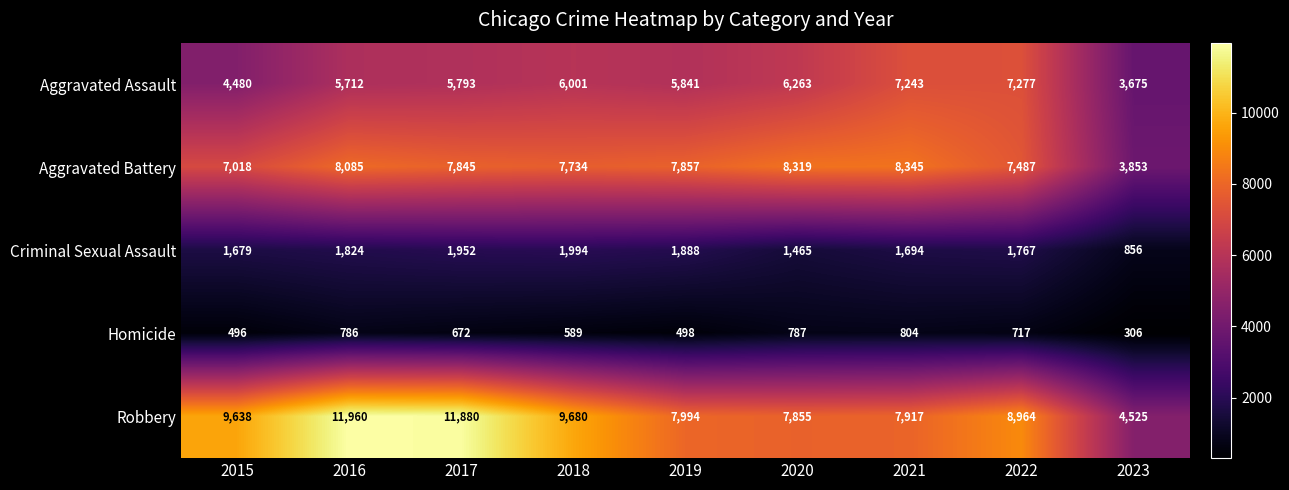

What is the maximum value shown in the chart?

11960